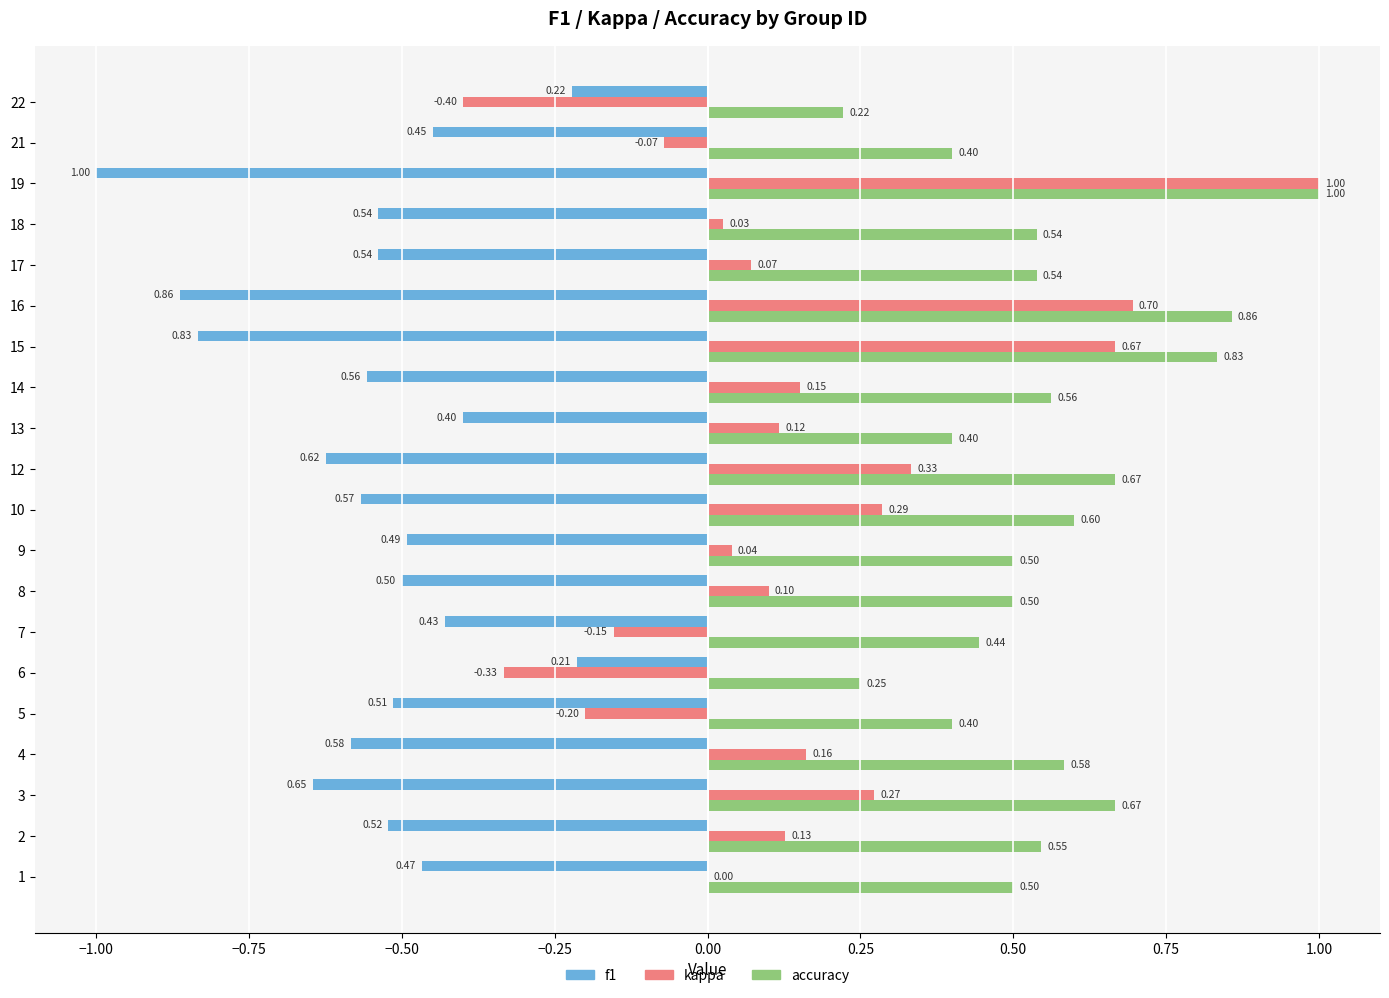

Which series has the largest total across all categories?

accuracy